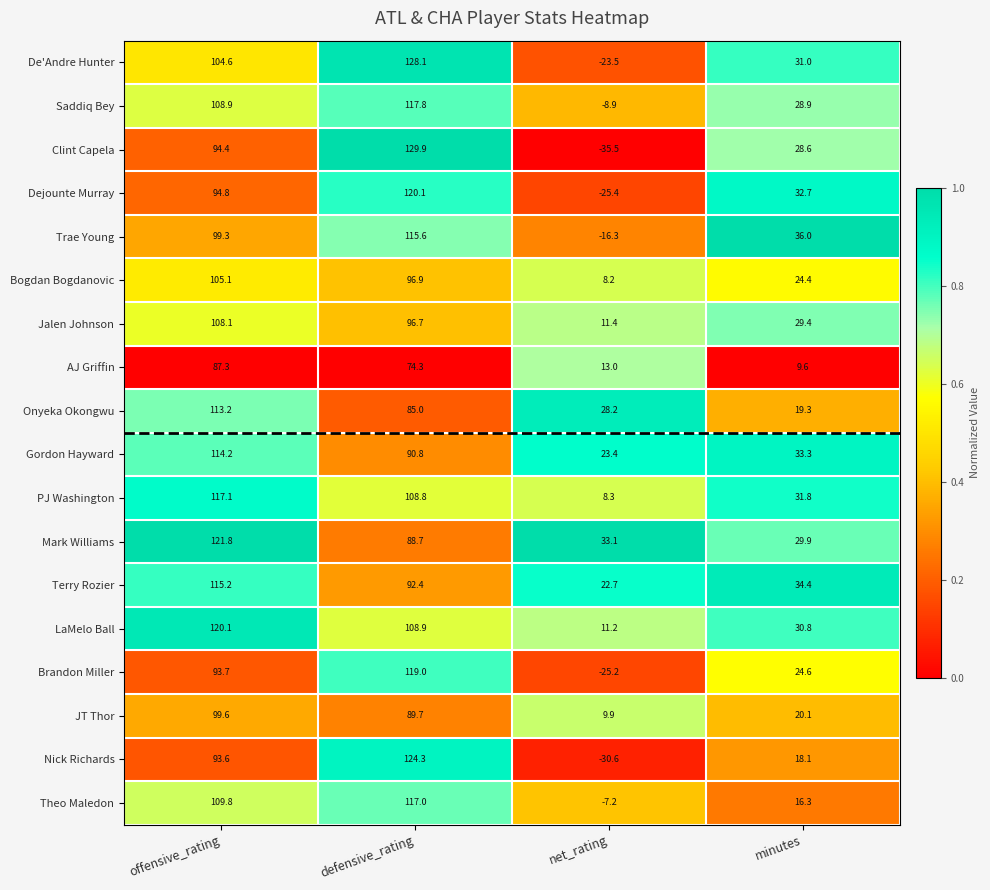

What is the difference between the Terry Rozier values at offensive_rating and minutes?

80.8